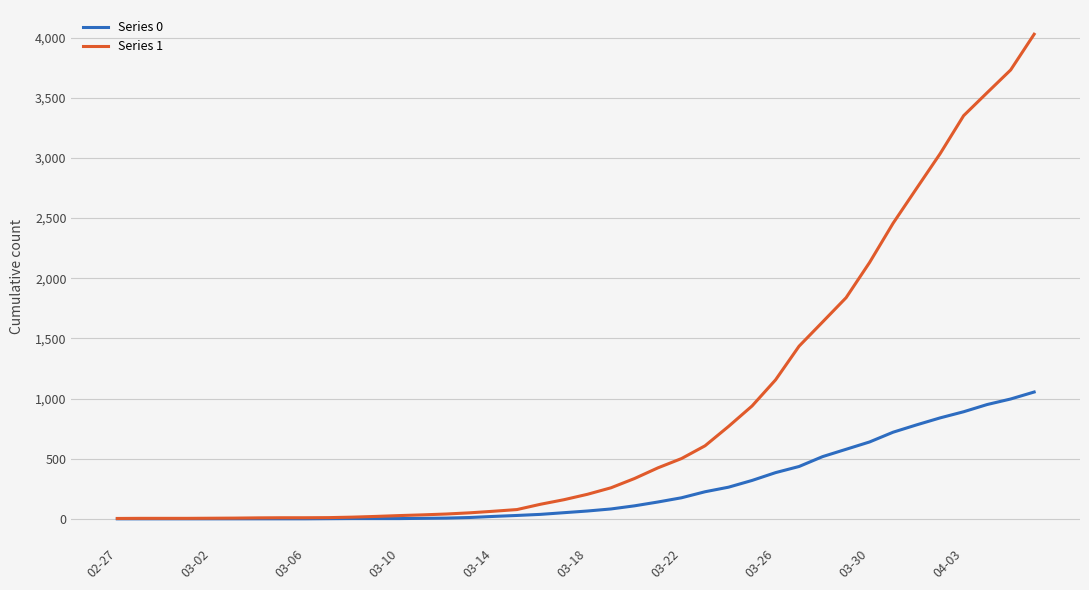

Which series has the largest range (max minus min)?

Series 1